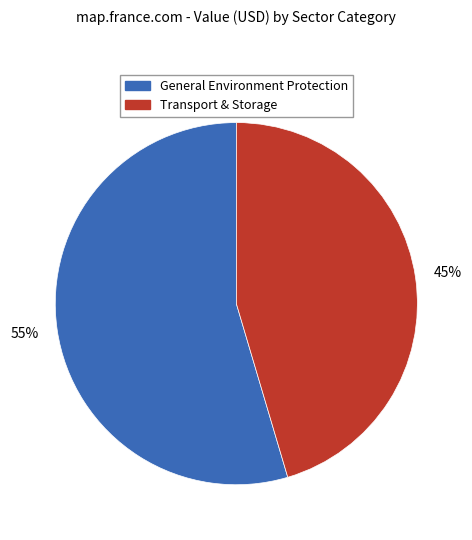

To the nearest percent, what is the average slice percentage?

50%